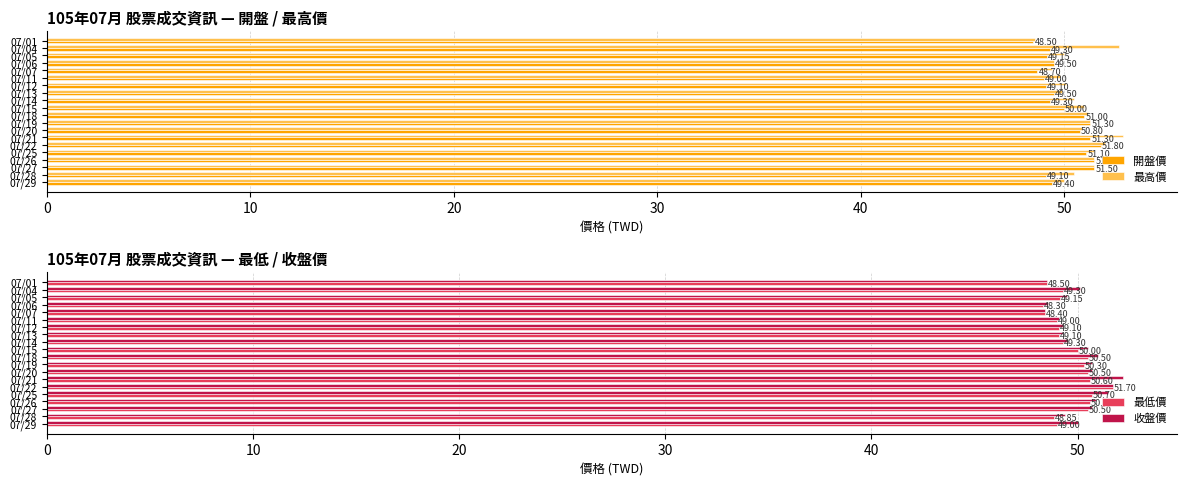

What is the difference between the second highest and minimum values in the 開盤價 series?

3.0